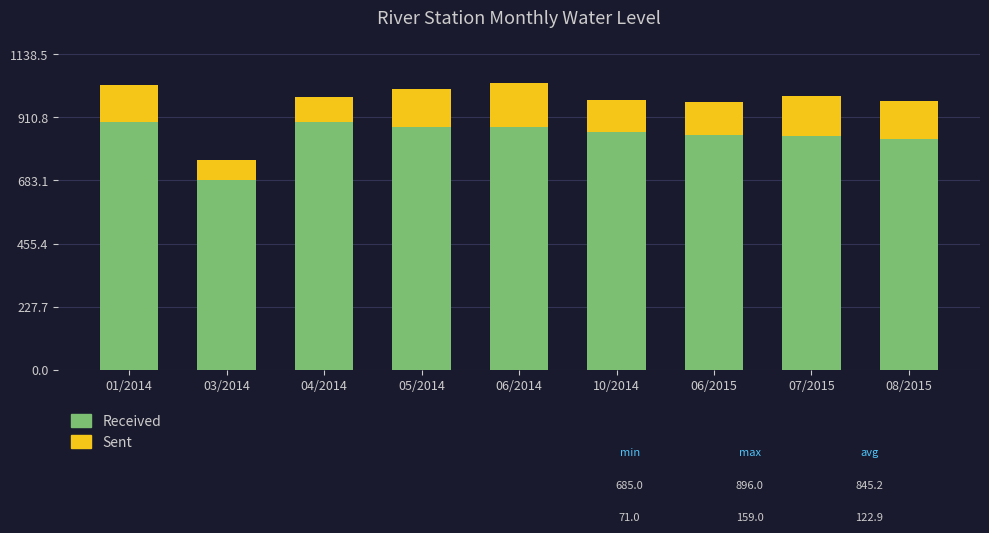

What is the difference between the maximum and minimum values in the Received series?

211.0